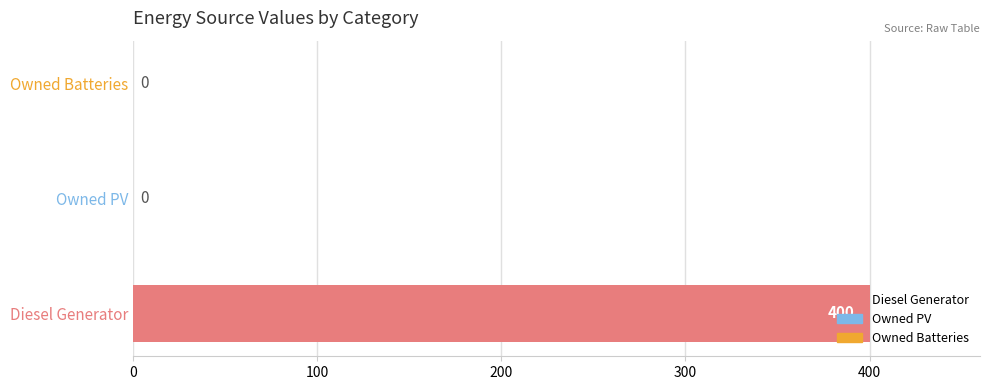

At which category does the chart reach its peak across all series?

Diesel Generator